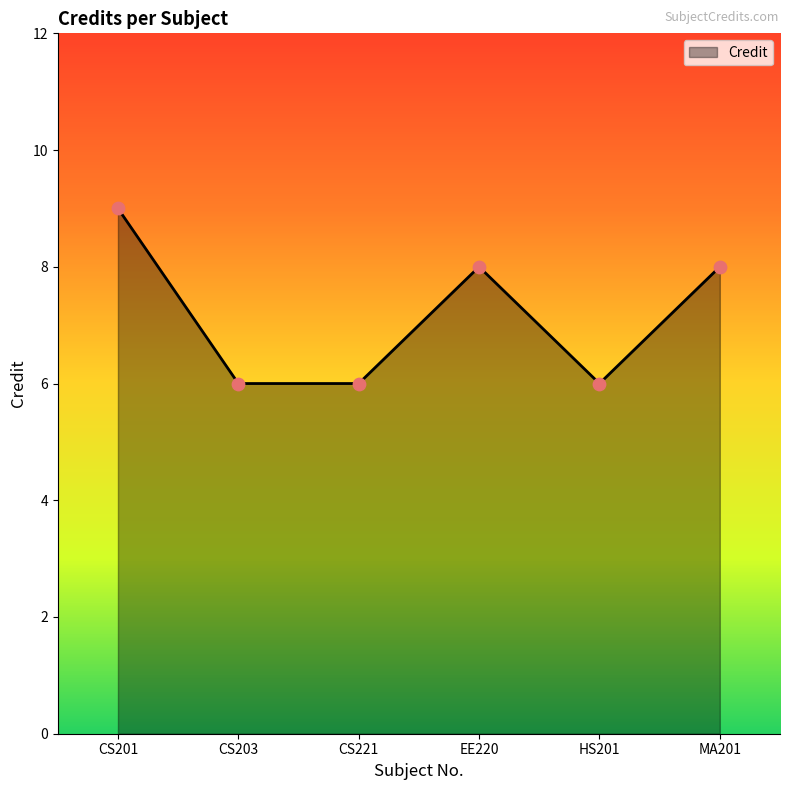

Approximately how many times larger is the value at CS203 compared to CS221?

1.0